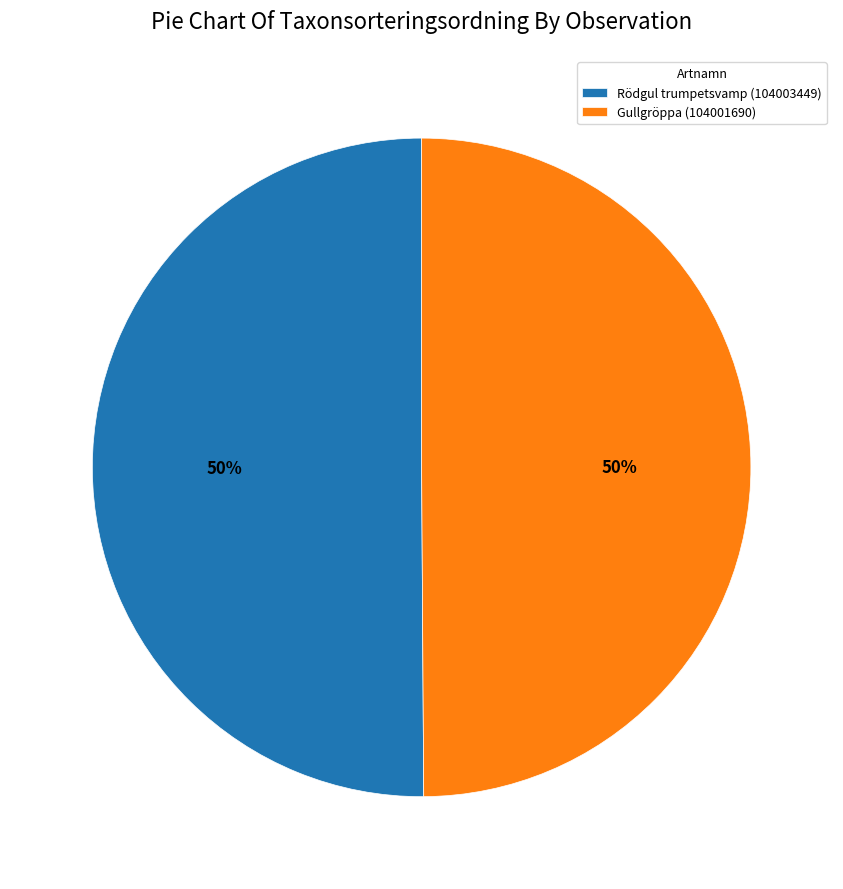

How many segments does this pie chart have?

2